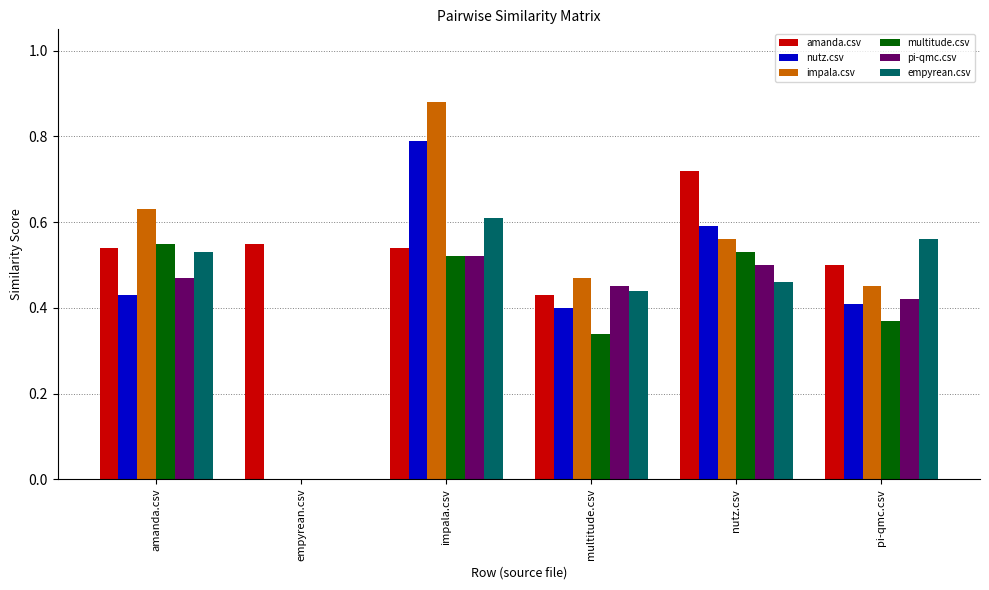

Is it true that impala.csv equals 0.8 at nutz.csv?

False